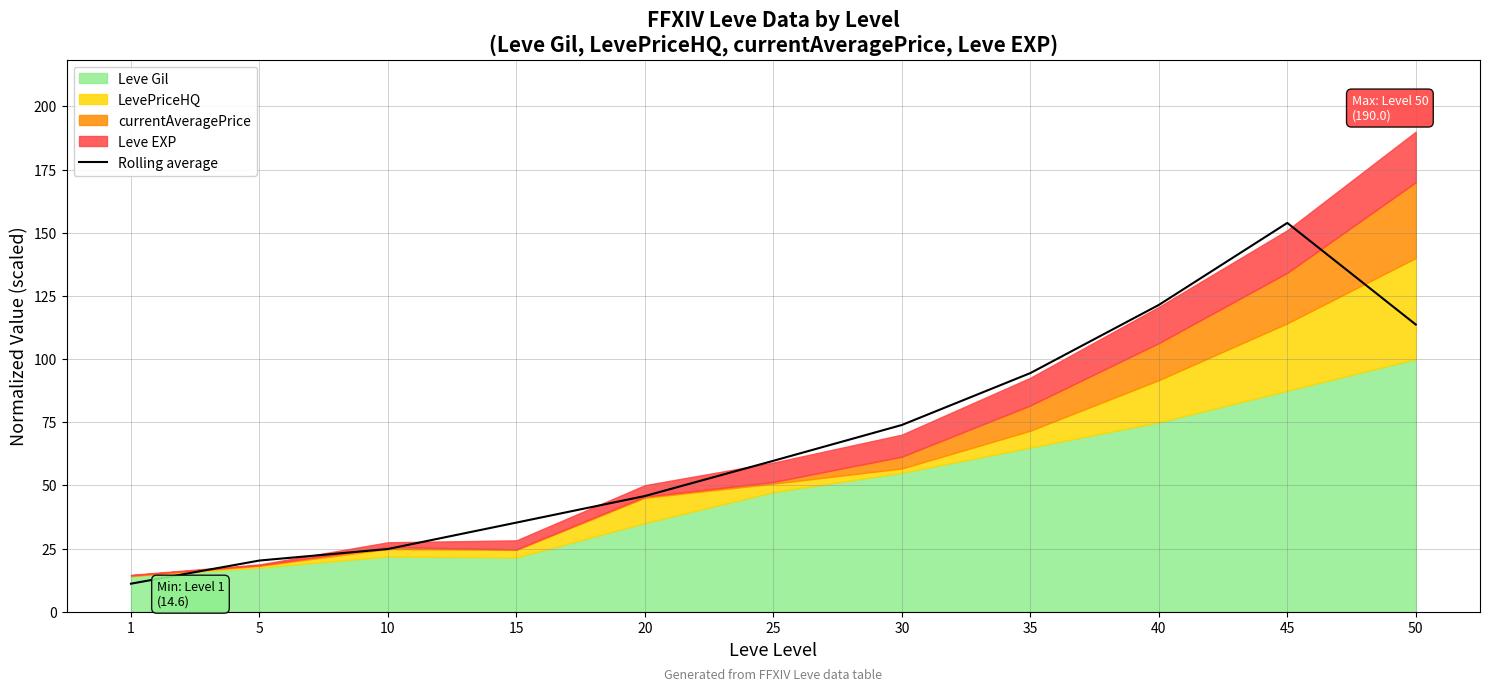

Between 5 and 50, which is larger?

50